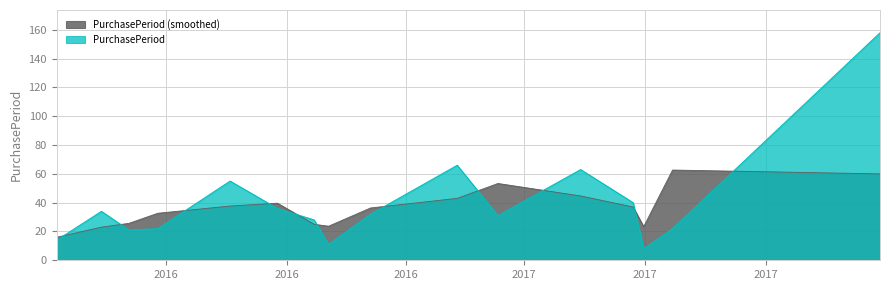

Rank the categories by value from lowest to highest.

2017-05-31, 2016-10-03, 2016-03-10, 2016-05-04, 2016-05-26, 2017-06-22, 2016-09-22, 2017-02-09, 2016-11-04, 2016-04-13, 2016-08-25, 2017-05-23, 2016-07-20, 2017-04-13, 2017-01-09, 2017-11-27